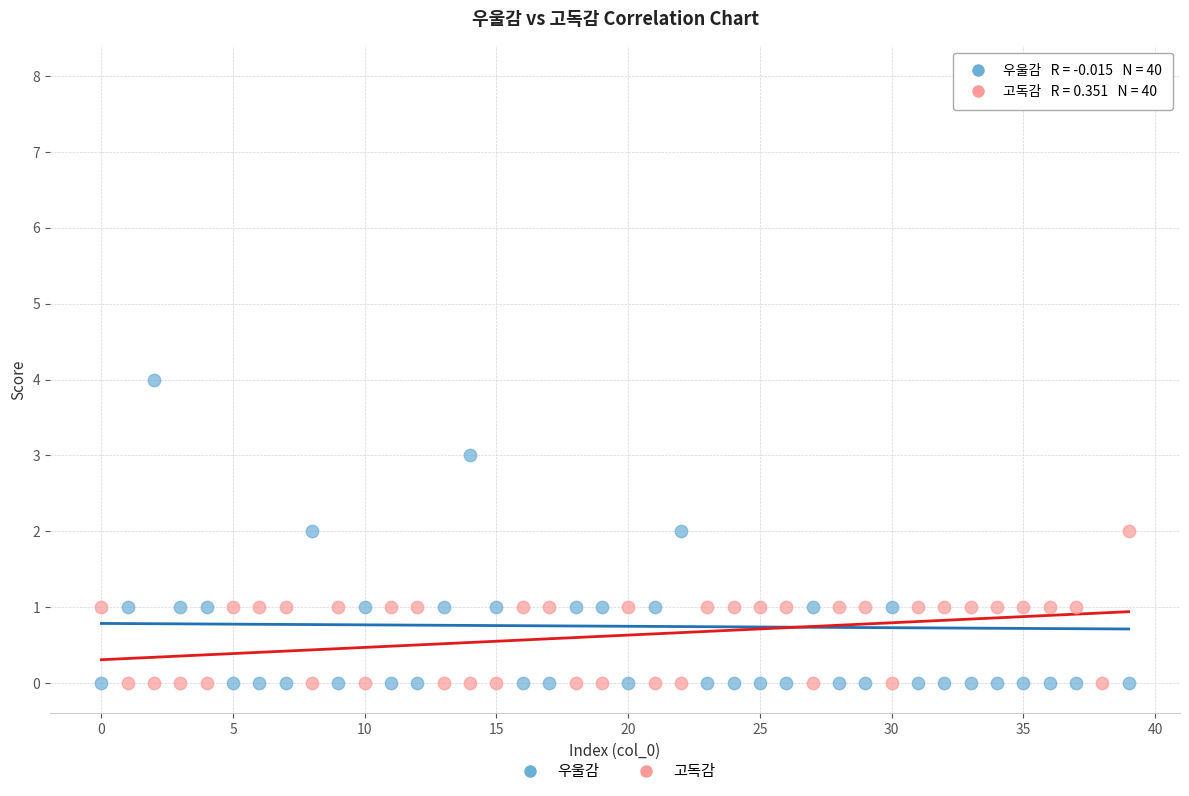

Across all data points, what is the range of Y values (max minus min)?

8